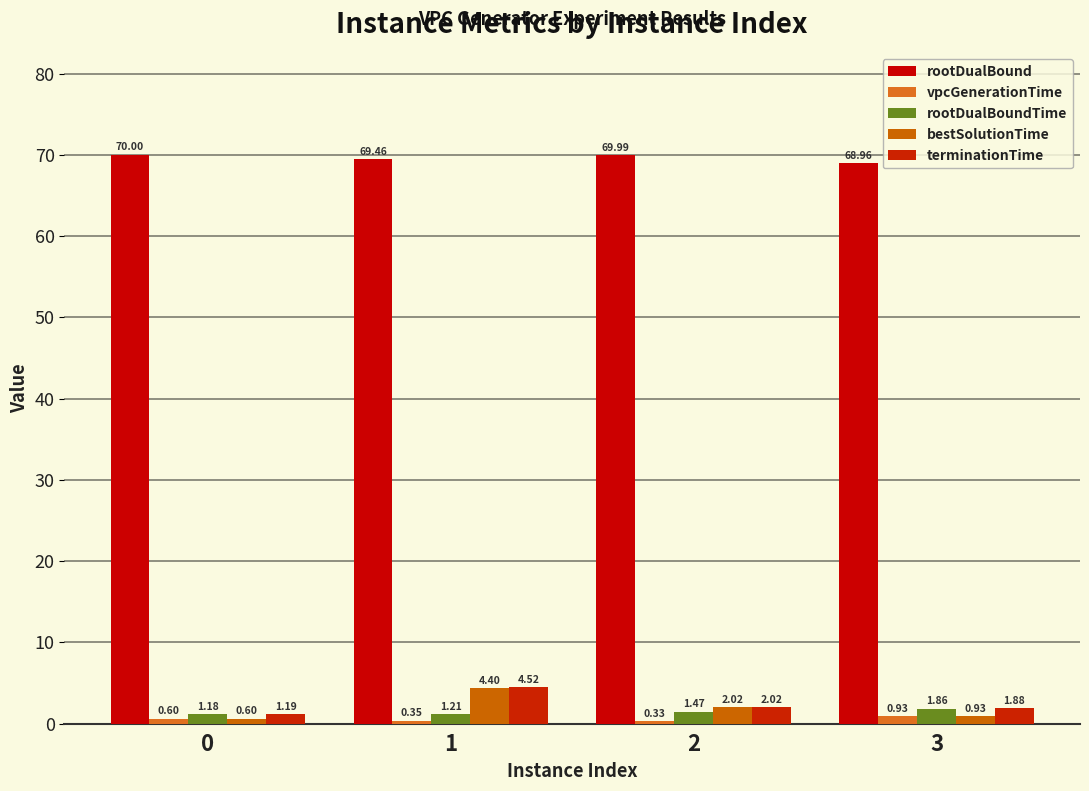

At 1, list the series in order from smallest to largest.

vpcGenerationTime, rootDualBoundTime, bestSolutionTime, terminationTime, rootDualBound